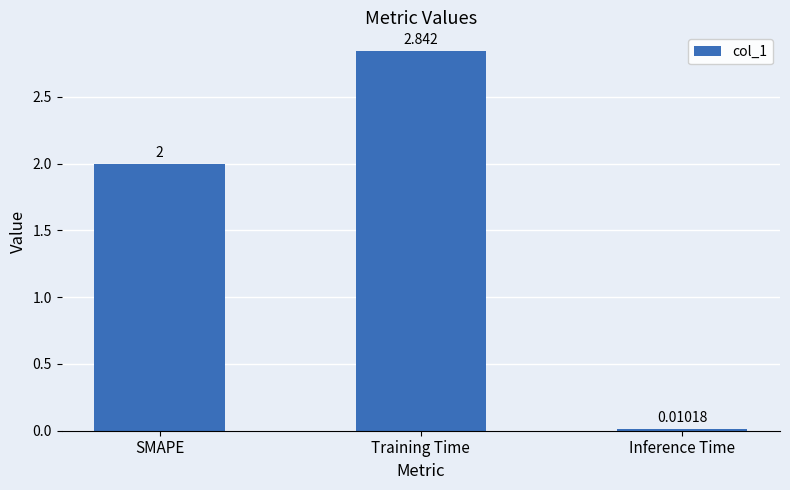

What is the label of the 1st bar from the right?

Inference Time